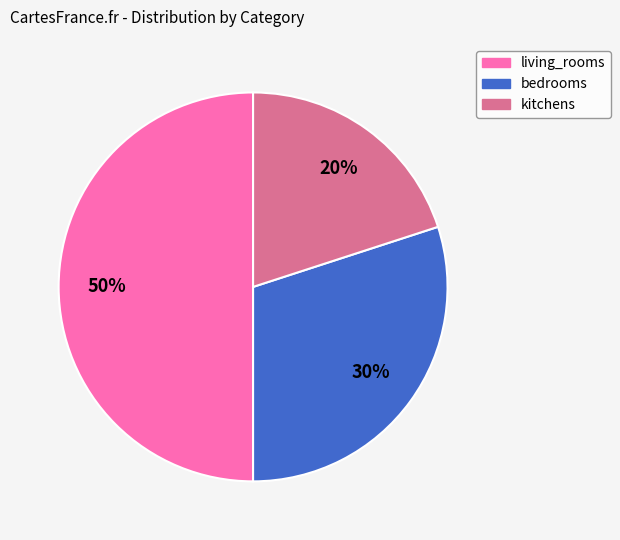

Does kitchens account for over 50% of the chart?

No